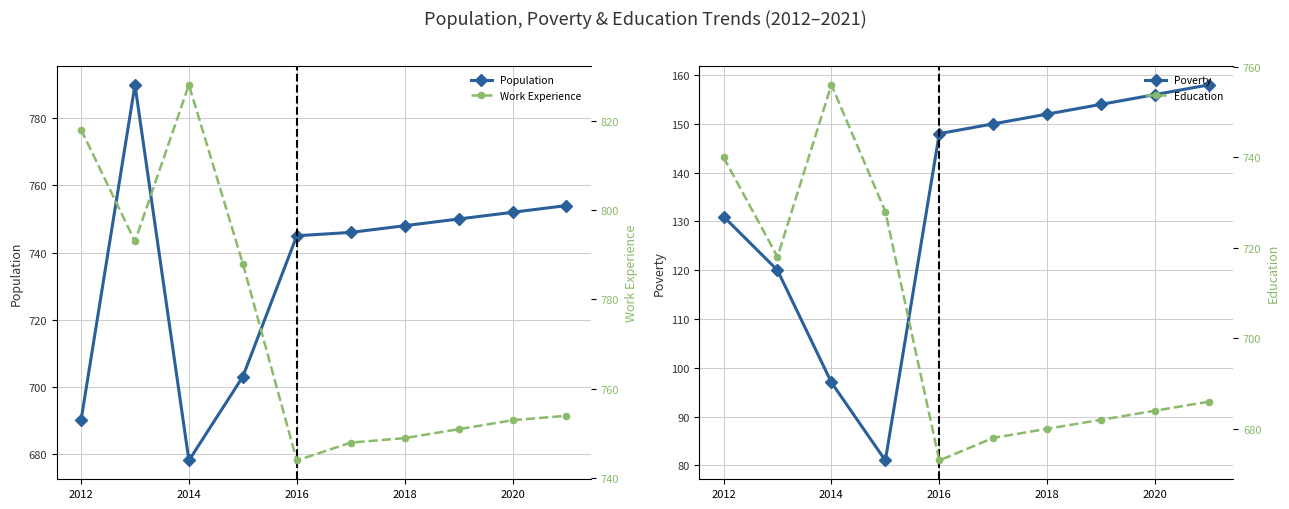

The Poverty series shows 68 at 2012. True or false?

False